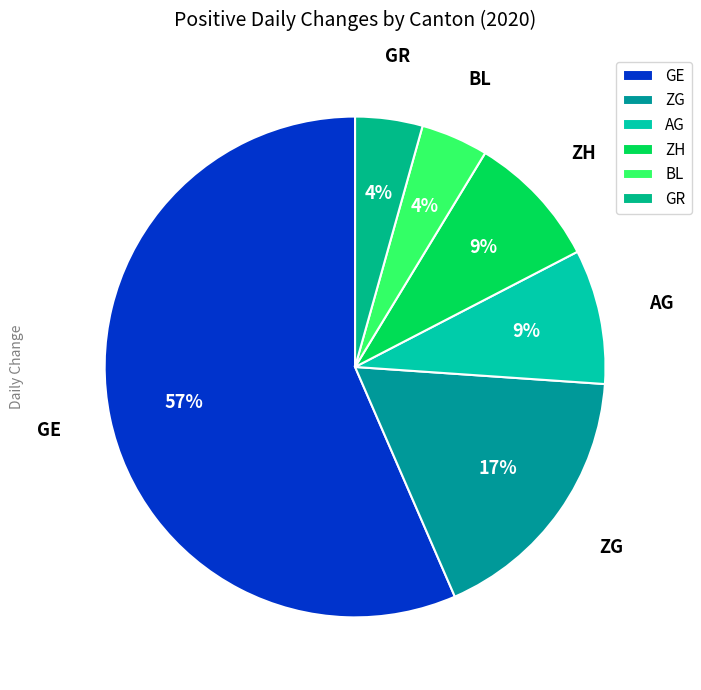

The AG slice represents 9% of the pie. True or false?

True